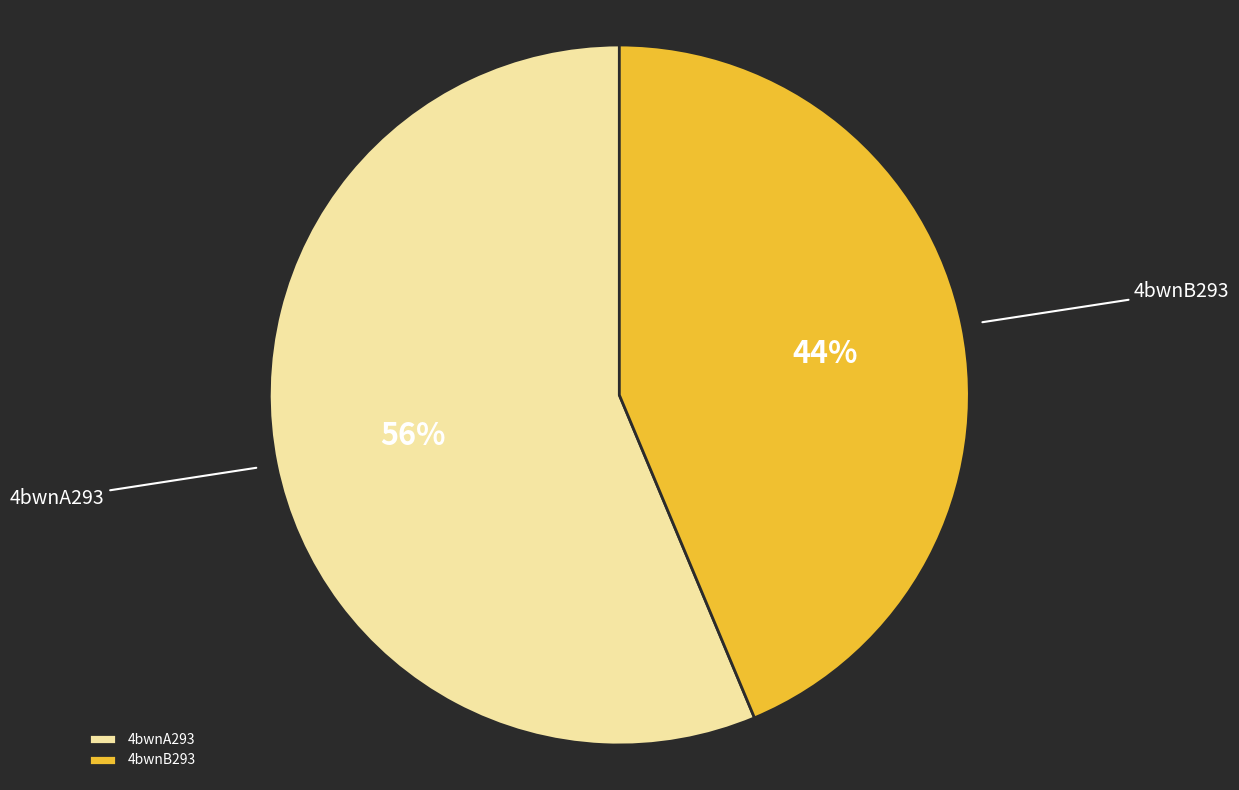

Is there a majority slice in this chart?

Yes